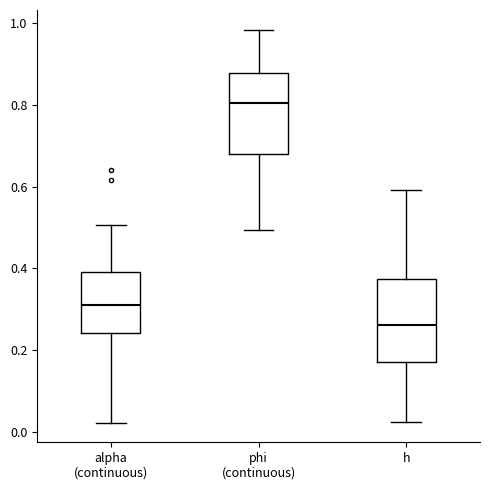

Reading left to right, transcribe this box plot: for each box, give where its median line is, the range the box spans, and where its two whiskers end, as read against the y-axis. The values are not printed on the chart, so give them approximately, as read against the axis.

alpha (continuous): median 0.30, box 0.24 to 0.40, whiskers 0.02 to 0.50
phi (continuous): median 0.80, box 0.68 to 0.88, whiskers 0.50 to 0.98
h: median 0.26, box 0.18 to 0.38, whiskers 0.02 to 0.60